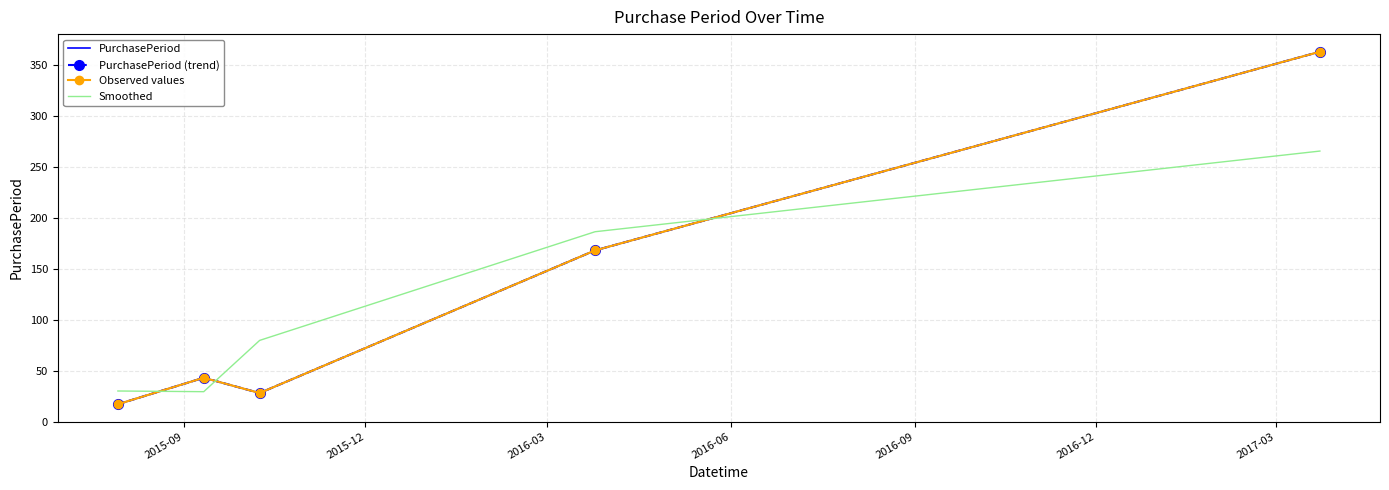

Reading left to right, transcribe all the data shown in this chart.

PurchasePeriod: 17.0	43.0	28.0	168.0	363.0
PurchasePeriod (trend): 17.0	43.0	28.0	168.0	363.0
Observed values: 17.0	43.0	28.0	168.0	363.0
Smoothed: 30.0	29.3	79.7	186.3	265.5